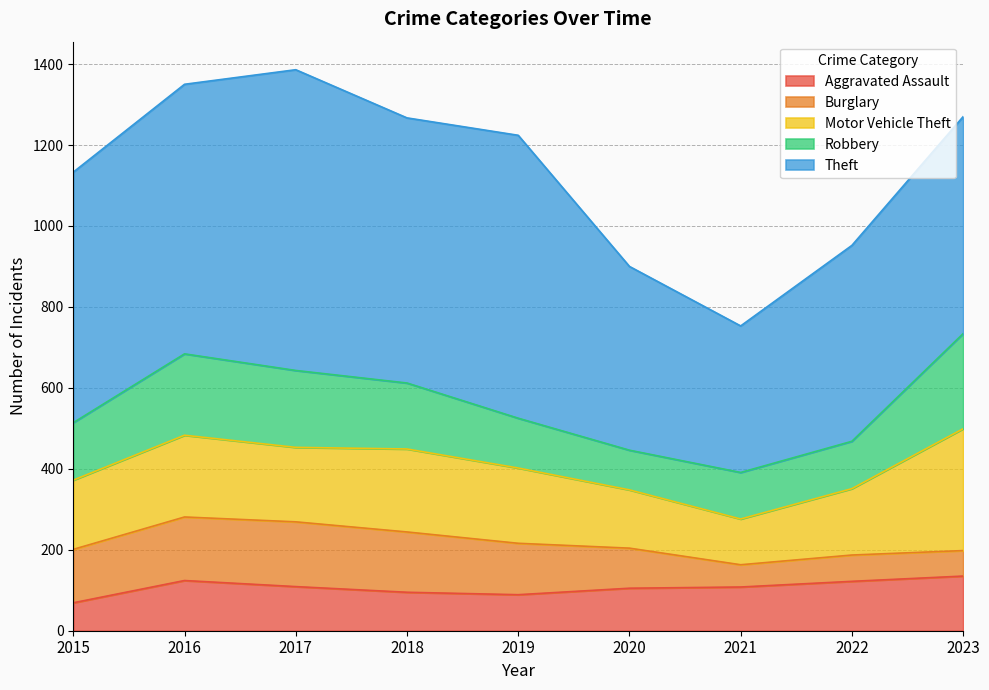

At which label does Burglary reach its minimum?

2021